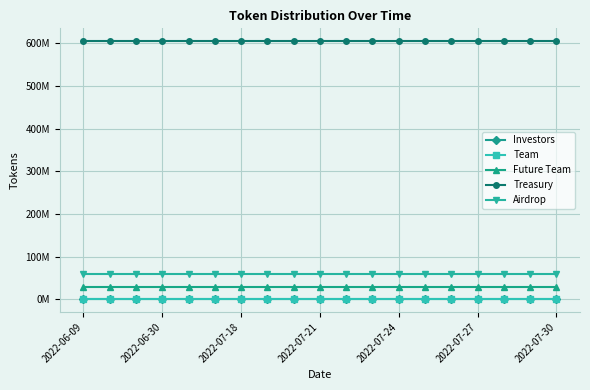

Reading left to right, transcribe all the data shown in this chart.

Investors: 0	0	0	0	0	0	0	0	0	0	0	0	0	0	0	0	0	0	0
Team: 0	0	0	0	0	0	0	0	0	0	0	0	0	0	0	0	0	0	0
Future Team: 28000000	28000000	28000000	28000000	28000000	28000000	28000000	28000000	28000000	28000000	28000000	28000000	28000000	28000000	28000000	28000000	28000000	28000000	28000000
Treasury: 605000000	605000000	605000000	605000000	605000000	605000000	605000000	605000000	605000000	605000000	605000000	605000000	605000000	605000000	605000000	605000000	605000000	605000000	605000000
Airdrop: 60000000	60000000	60000000	60000000	60000000	60000000	60000000	60000000	60000000	60000000	60000000	60000000	60000000	60000000	60000000	60000000	60000000	60000000	60000000